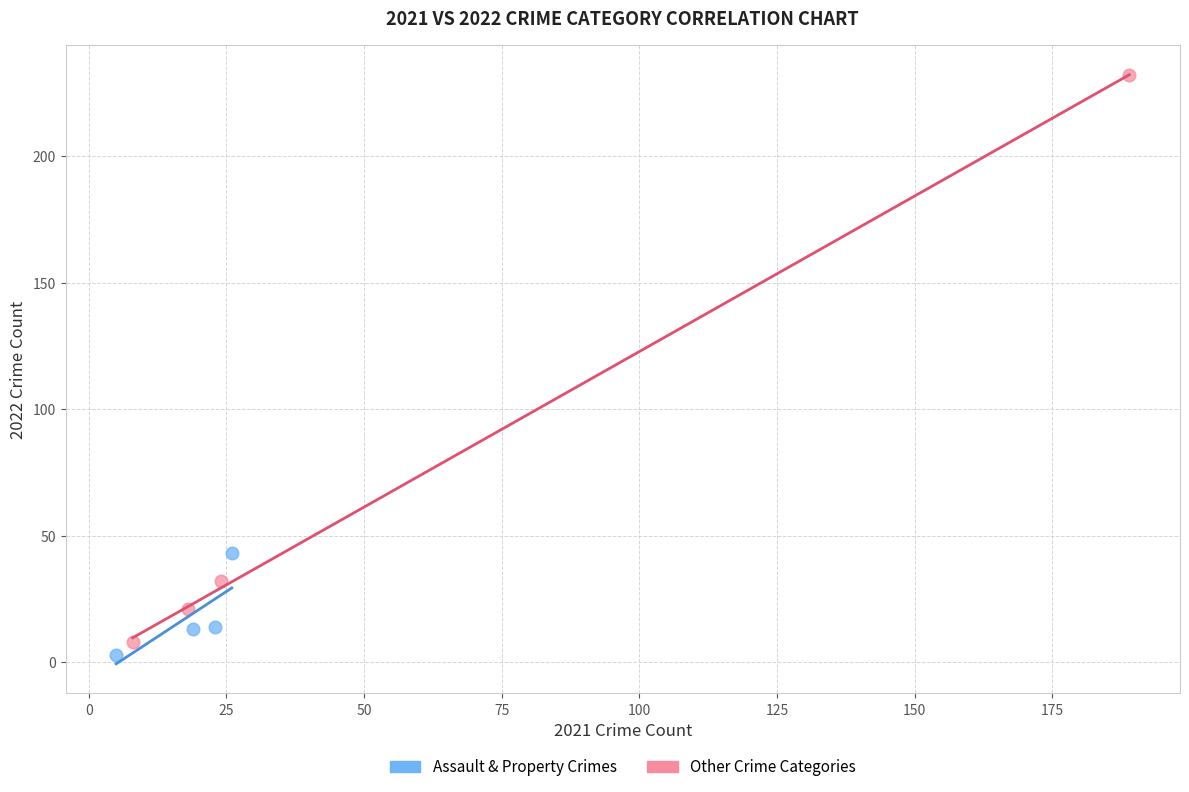

Which series contains the highest Y value?

Other Crime Categories